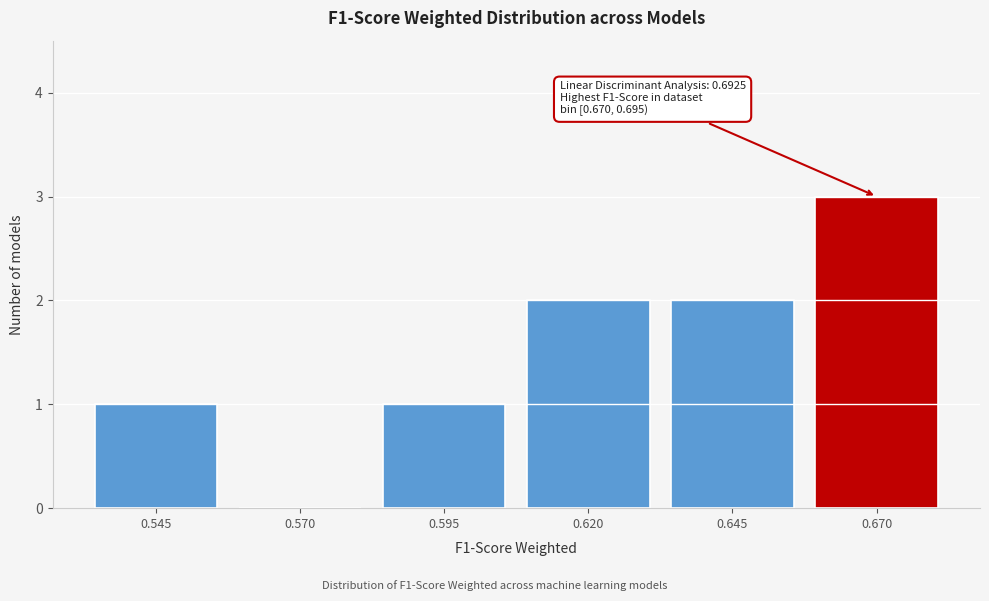

Reading right to left, what are all the values shown in this chart?

0.670=3	0.645=2	0.620=2	0.595=1	0.570=0	0.545=1